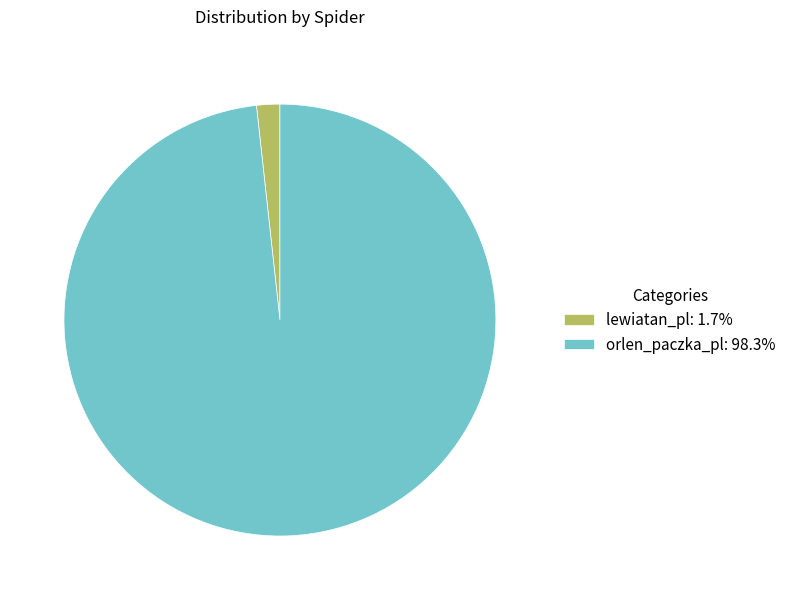

Is the sum of lewiatan_pl: 1.7% and orlen_paczka_pl: 98.3% greater than half?

Yes